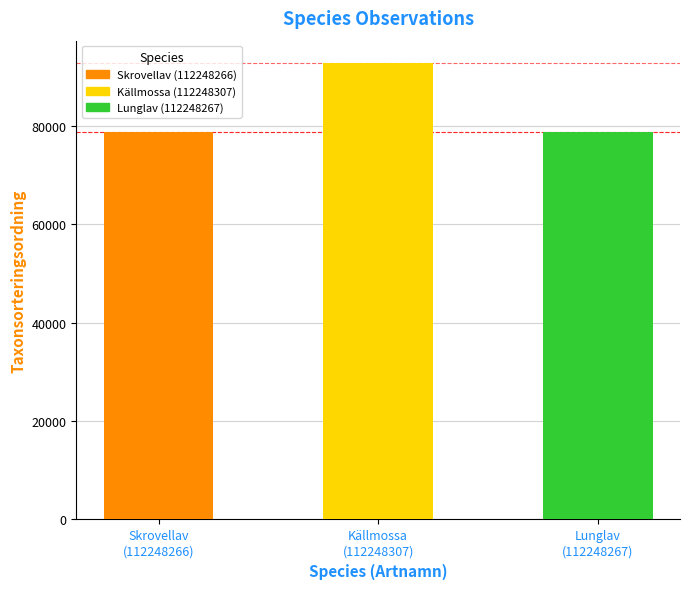

What is the value of the 1st bar from the left?

78714